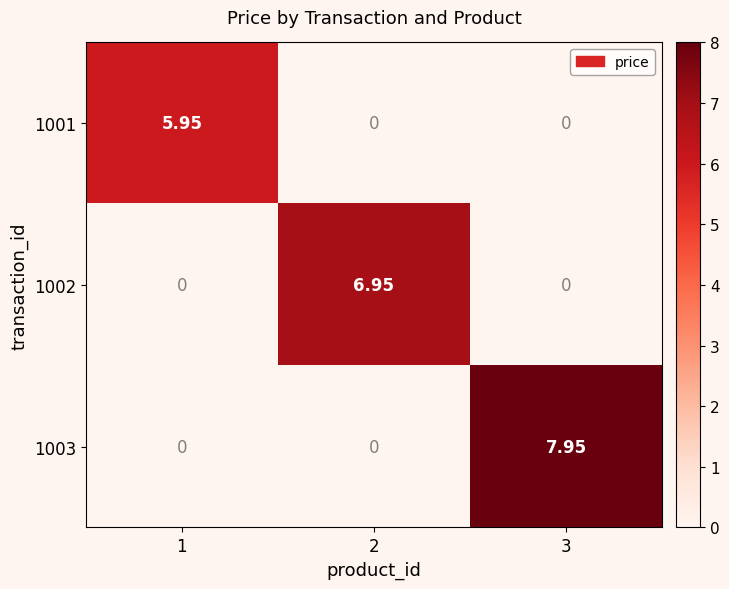

How many positive values does the 1001 series have?

1